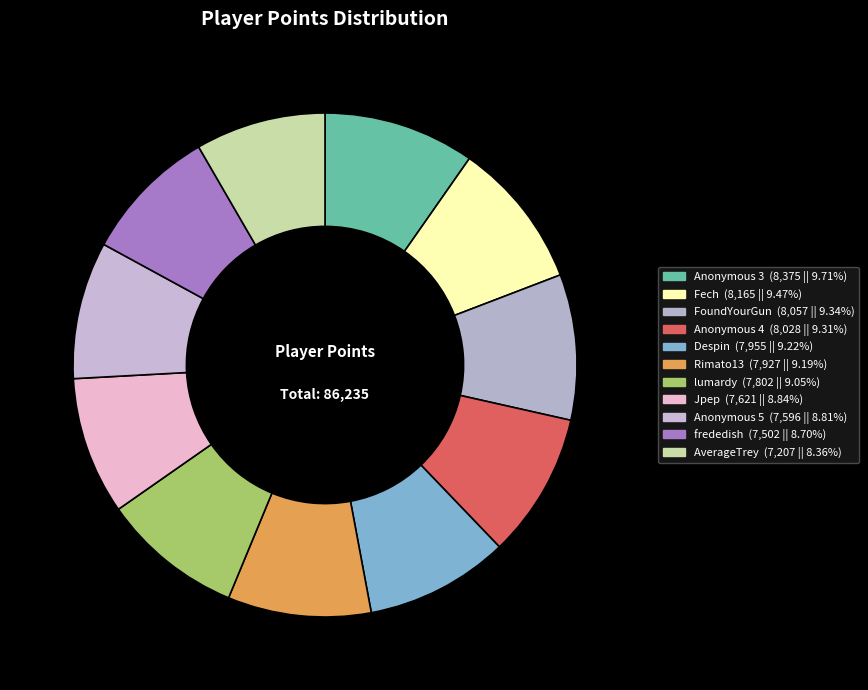

Rank the categories by value from lowest to highest.

AverageTrey, frededish, Anonymous 5, Jpep, lumardy, Rimato13, Despin, Anonymous 4, FoundYourGun, Fech, Anonymous 3